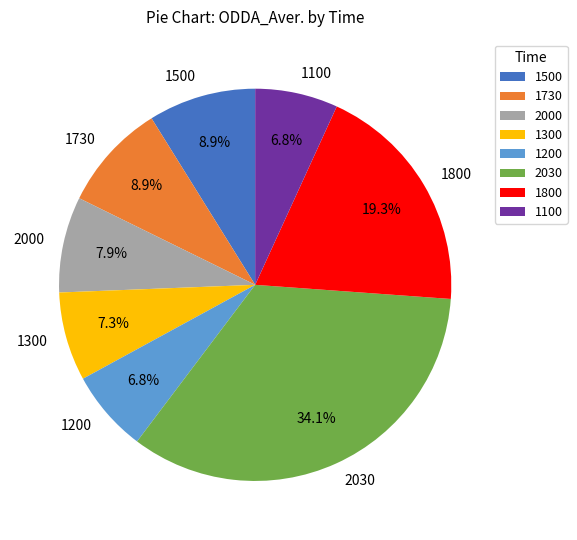

Is 1730 the majority of the pie?

No